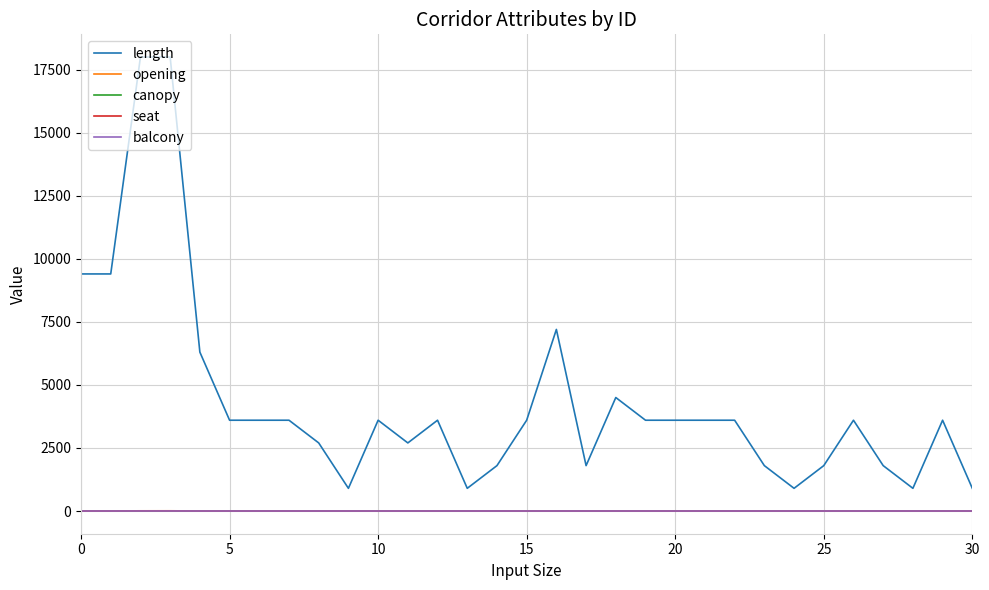

True or false: opening and length cross at least once.

False